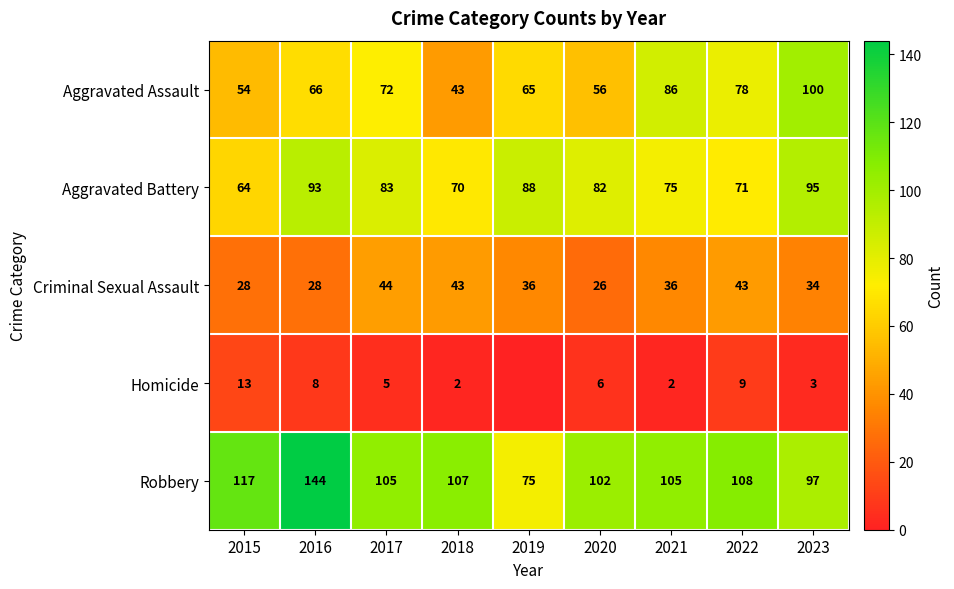

Rank the categories by Homicide value from lowest to highest.

2019, 2018, 2021, 2023, 2017, 2020, 2016, 2022, 2015